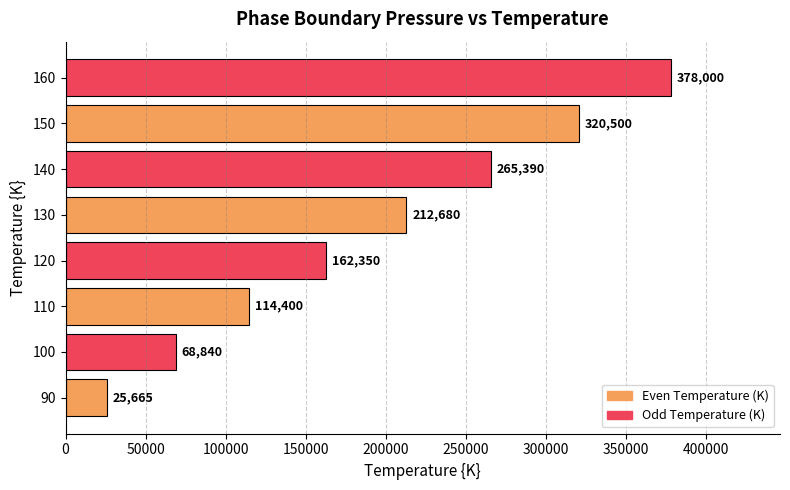

Count the values in the range 114400 to 320500.

5